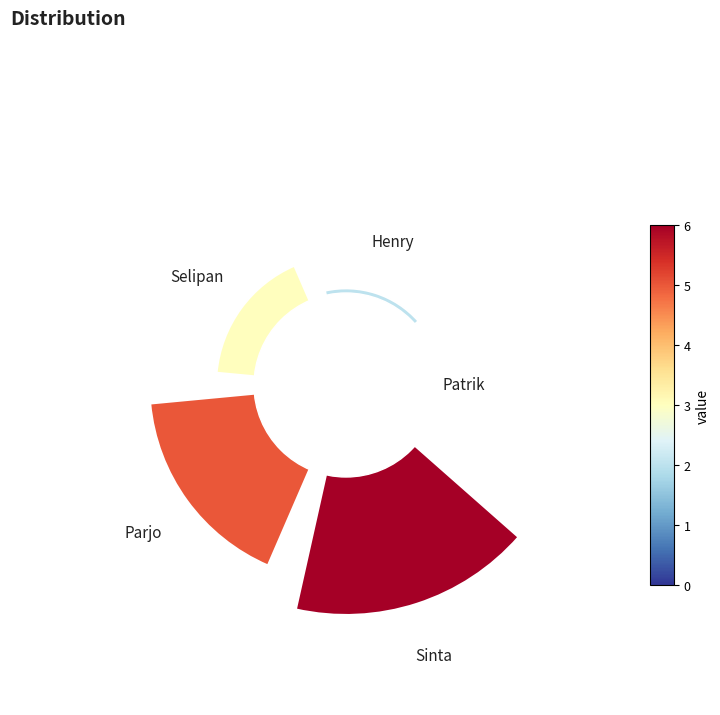

To the nearest percent, what is the average slice percentage?

20%